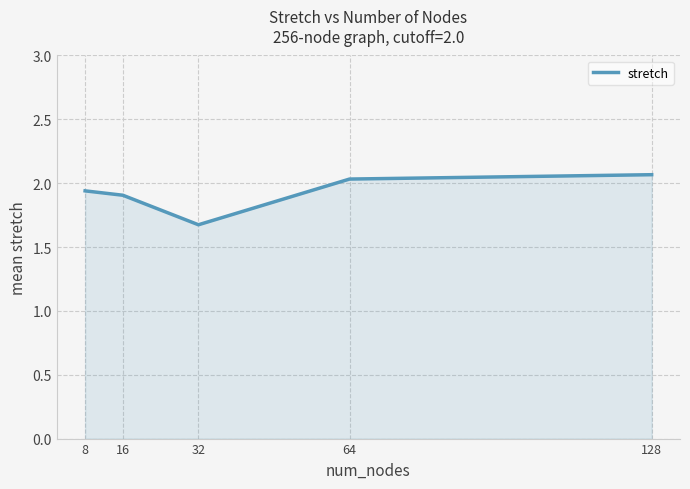

Where is the first local minimum?

32